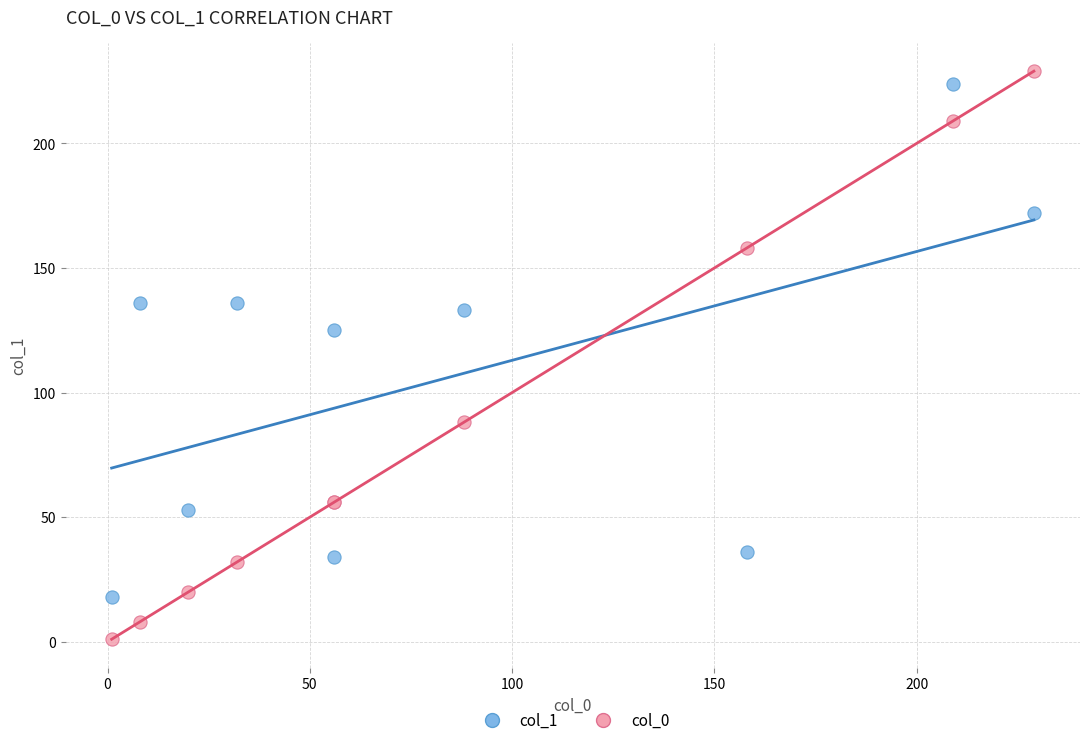

Which series has the largest Y range (max minus min)?

col_0